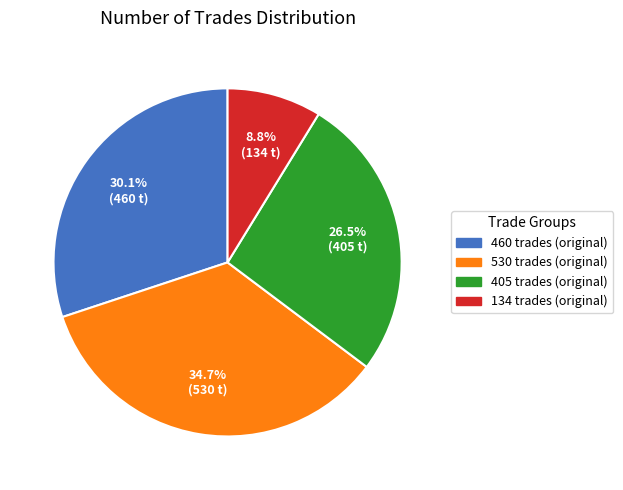

To the nearest percent, what is the difference between the largest and smallest slice percentages?

26%